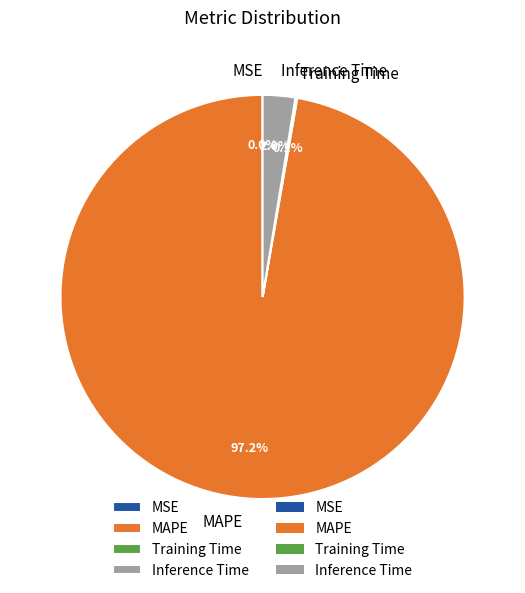

What portion of the pie excludes Inference Time?

97.4%